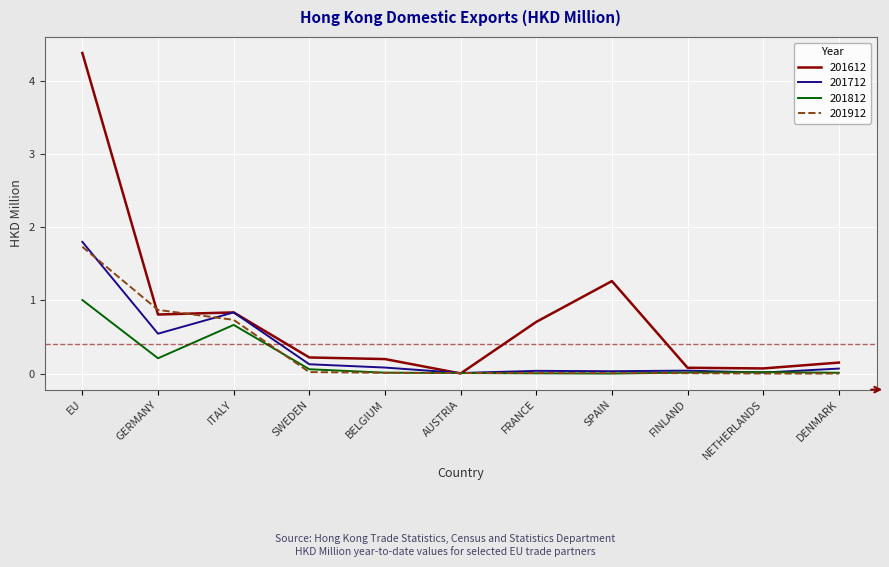

Which series has the widest spread of values?

201612